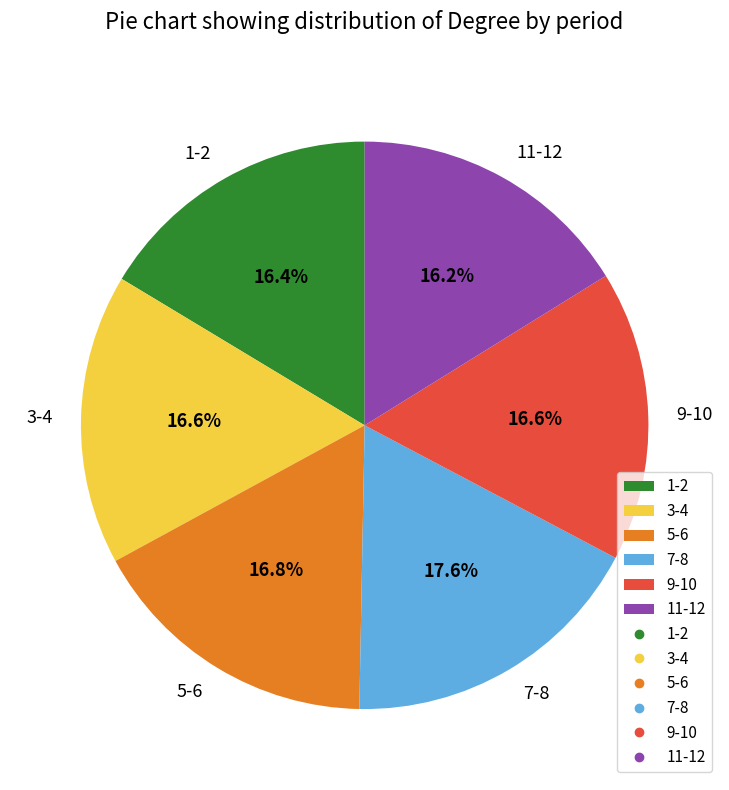

True or false: 3-4 accounts for 26% of the total.

False